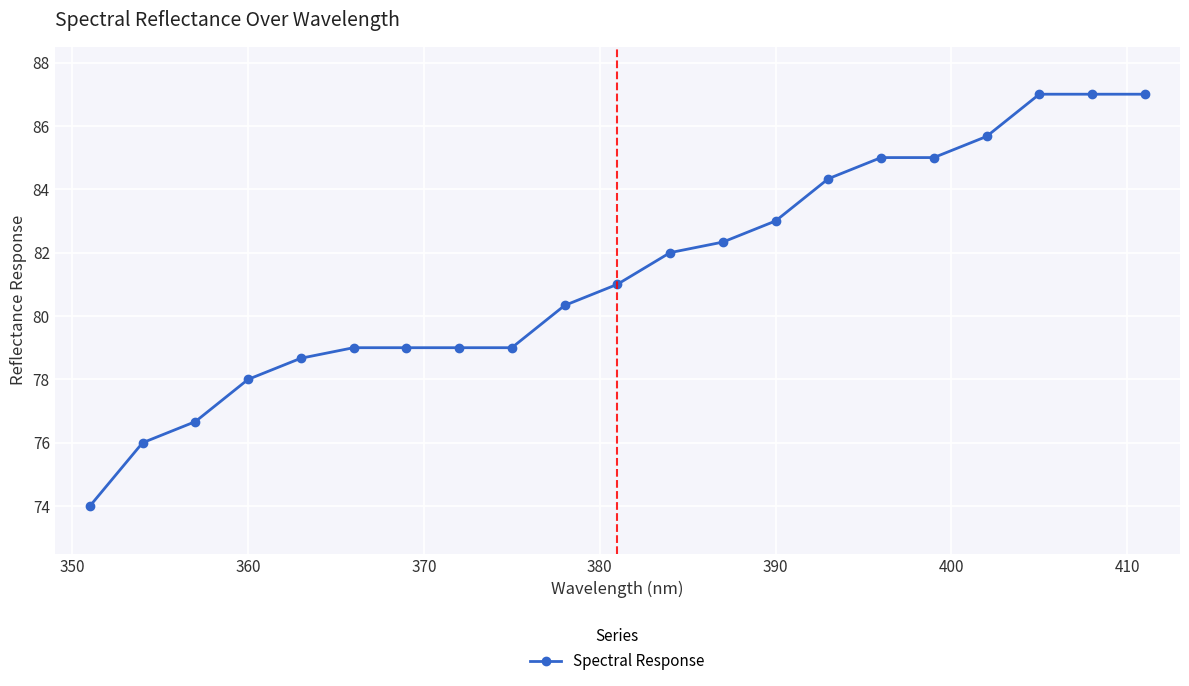

Reading left to right, transcribe all the data shown in this chart.

74.0	76.0	76.7	78.0	78.7	79.0	79.0	79.0	79.0	80.3	81.0	82.0	82.3	83.0	84.3	85.0	85.0	85.7	87.0	87.0	87.0